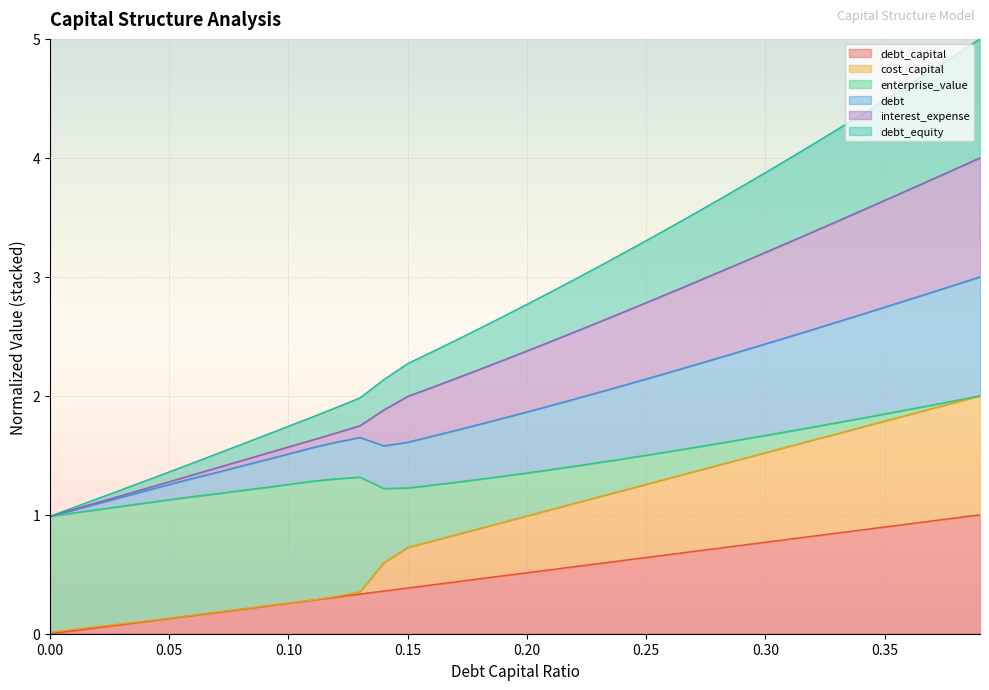

Count the number of categories in the chart.

40